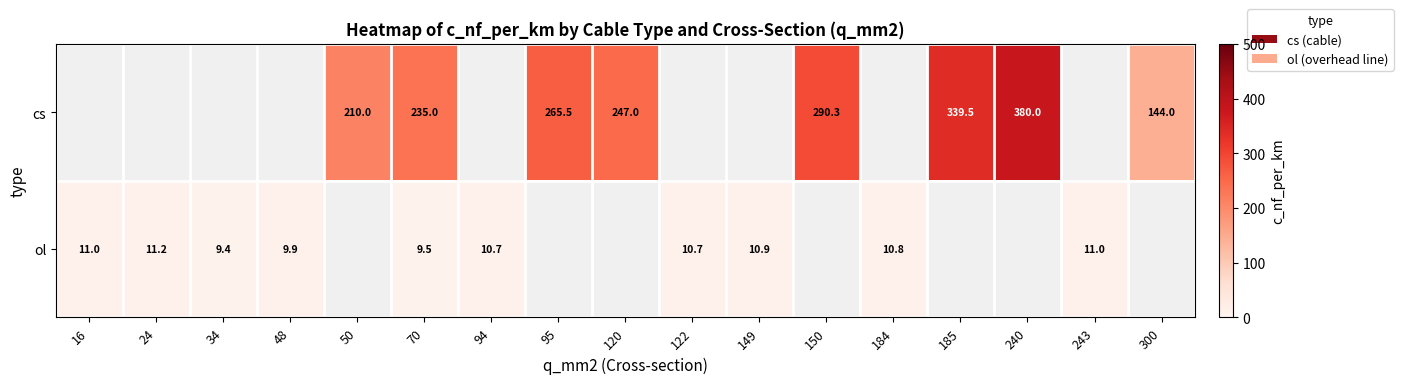

The cs series shows 84.3 at 150. True or false?

False